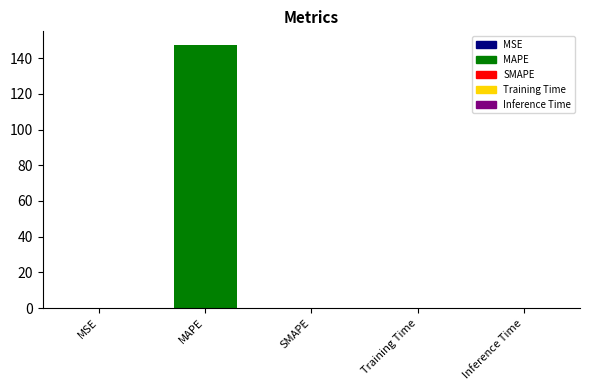

Which has a higher value, MSE or MAPE?

MAPE